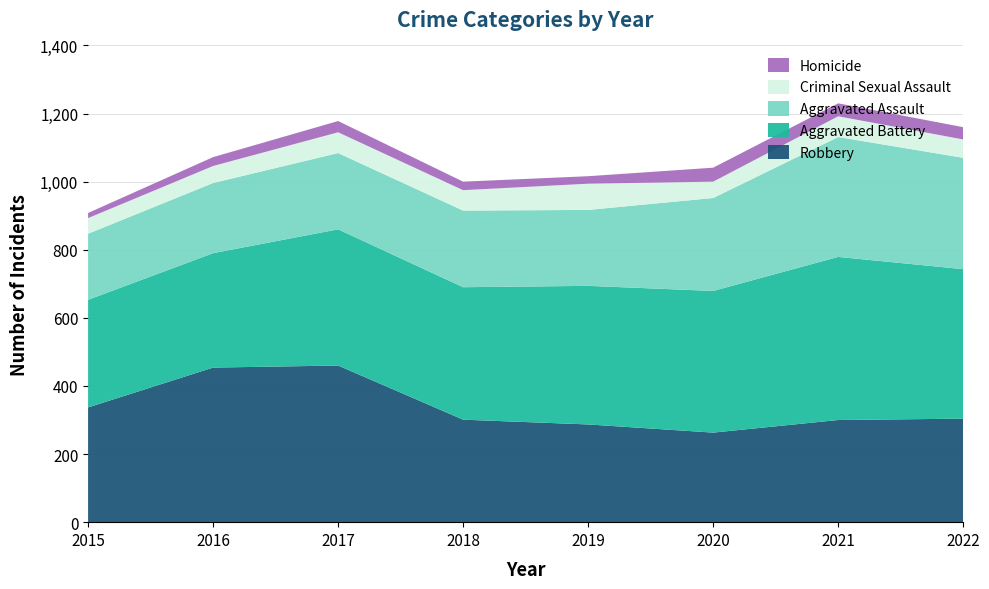

Reading left to right, what are all the values shown in this chart?

Aggravated Assault: 194	206	224	225	223	273	352	327
Aggravated Battery: 316	336	400	389	407	416	479	439
Criminal Sexual Assault: 46	50	61	60	77	48	61	54
Homicide: 15	26	33	25	22	41	38	36
Robbery: 337	454	460	301	287	263	300	304